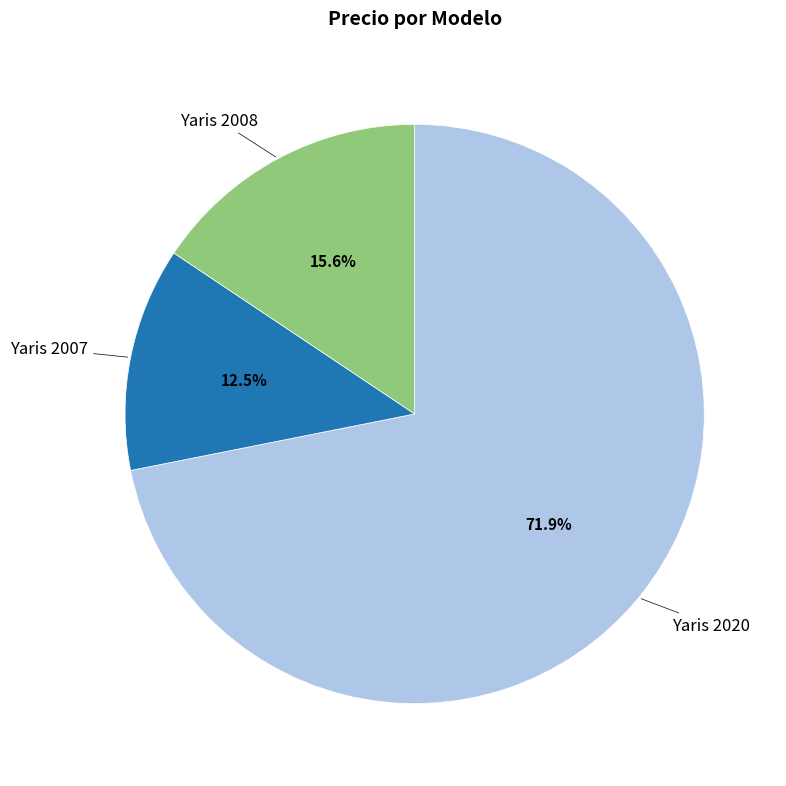

Count the number of slices in the pie.

3